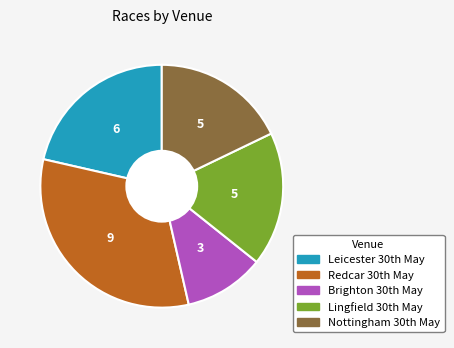

Which category has the smallest portion of the pie?

Brighton 30th May